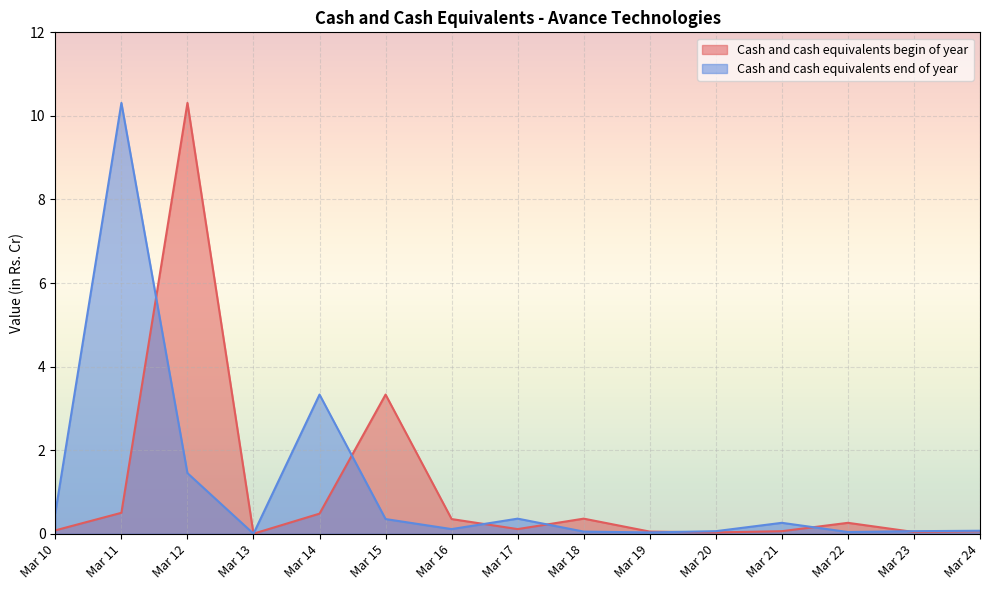

At which category does the chart reach its peak across all series?

Mar 12